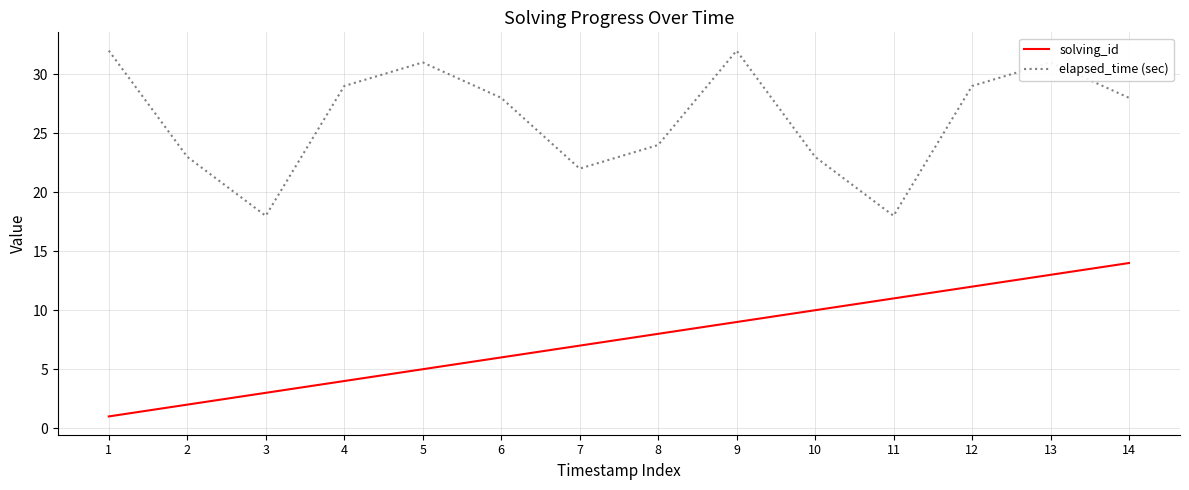

At which label does elapsed_time (sec) first exceed 28?

1